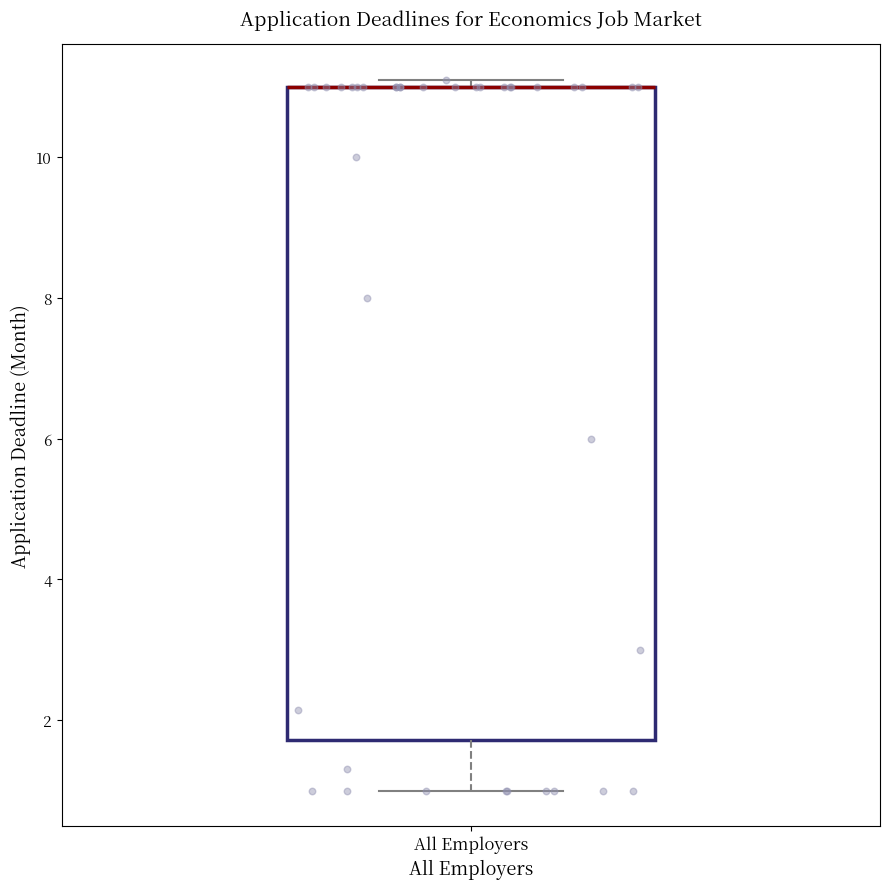

Where does the lower whisker of the box for All Employers end on the y-axis? The values are not printed on the chart, so give them approximately, as read against the axis.

1.0